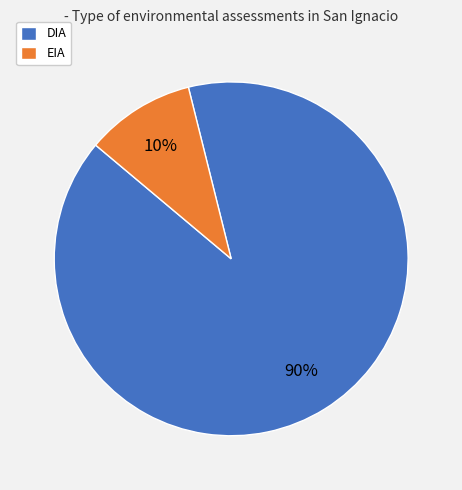

Is there any slice that represents more than half of the pie?

Yes